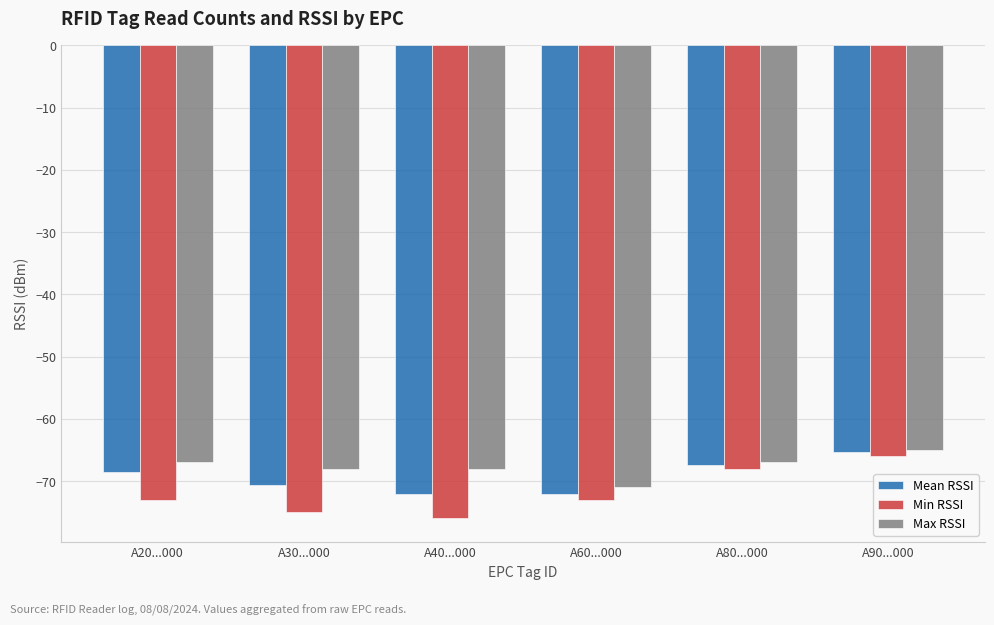

How many bars are there in each group?

3